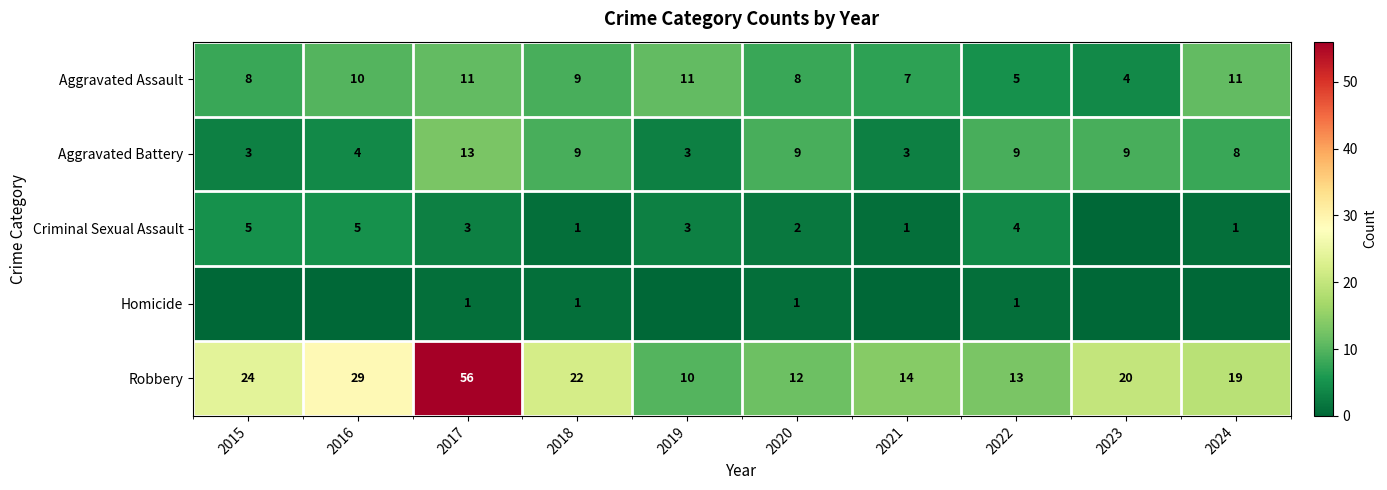

What is the spread (max minus min) of values at 2020?

11